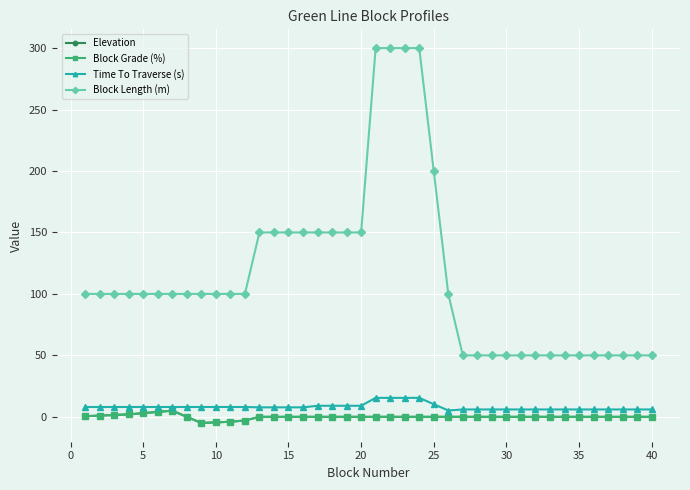

Does the chart have visible grid lines?

Yes